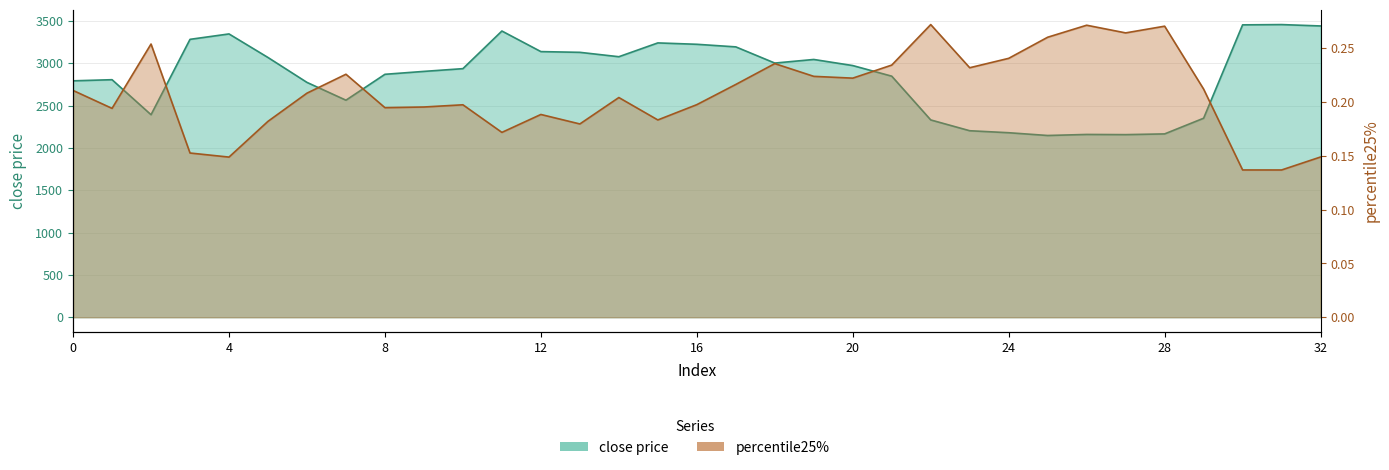

How many values in the close price series exceed 2935?

17